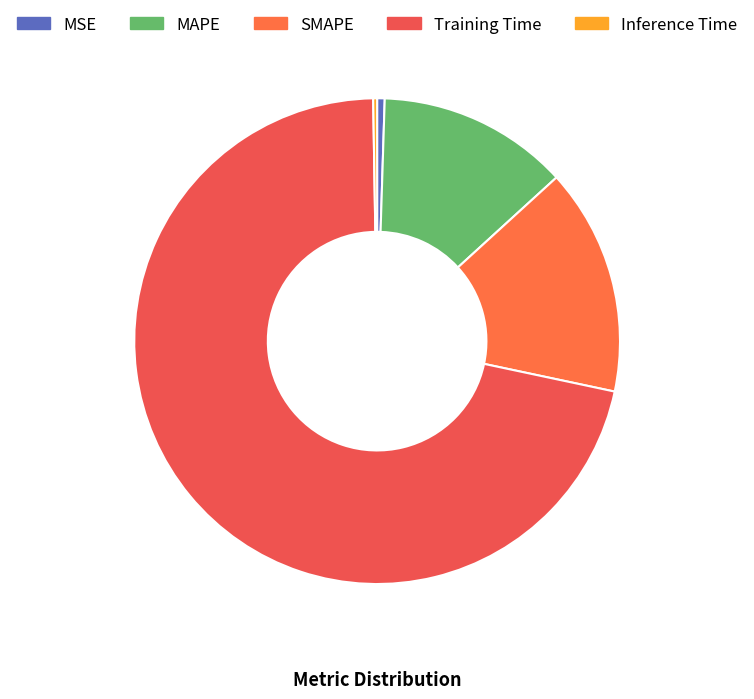

What is the change in value from MSE to SMAPE?

+0.4